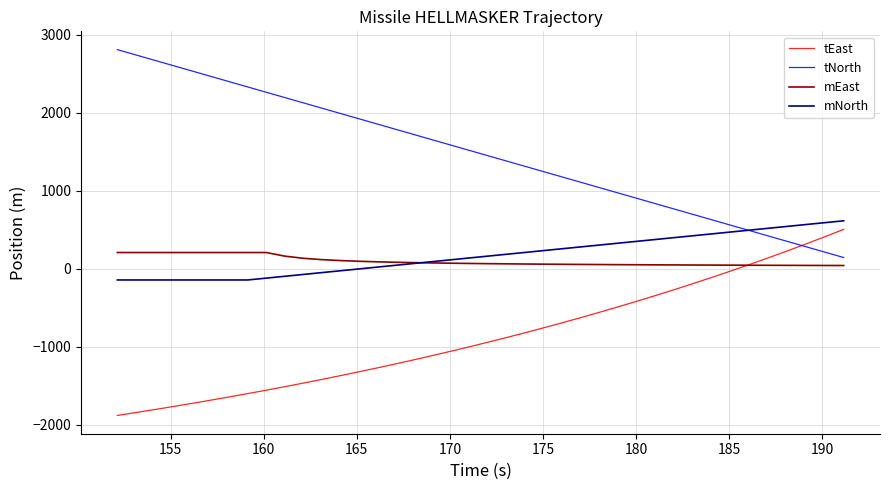

Which series has the largest total across all categories?

tNorth